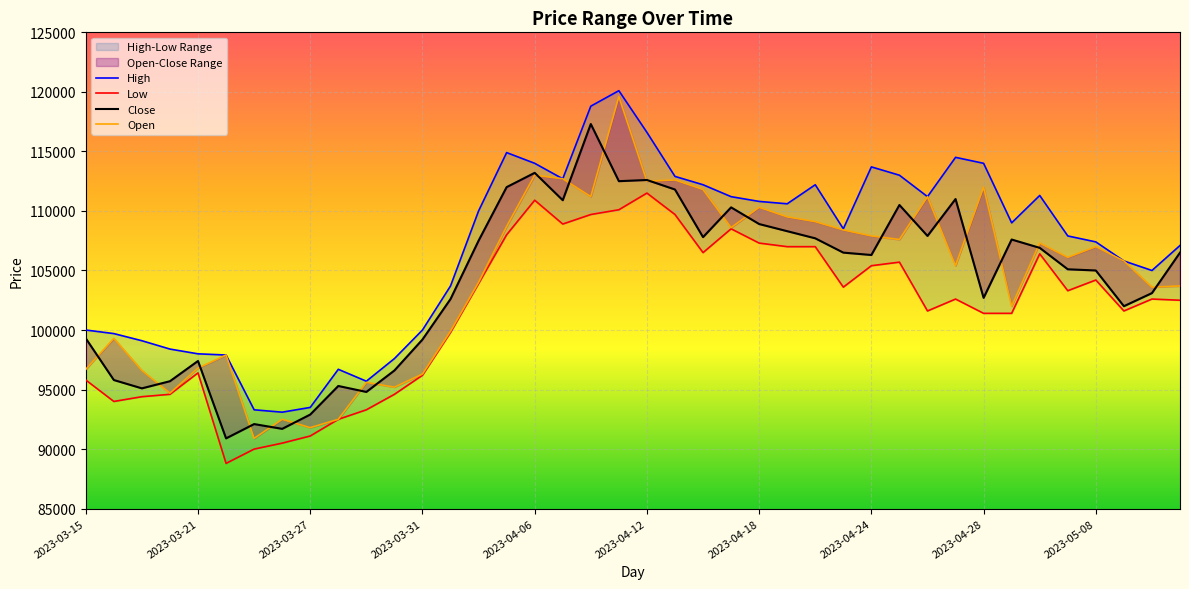

Rank the series by their maximum value, from highest to lowest.

High, Open, Close, Low